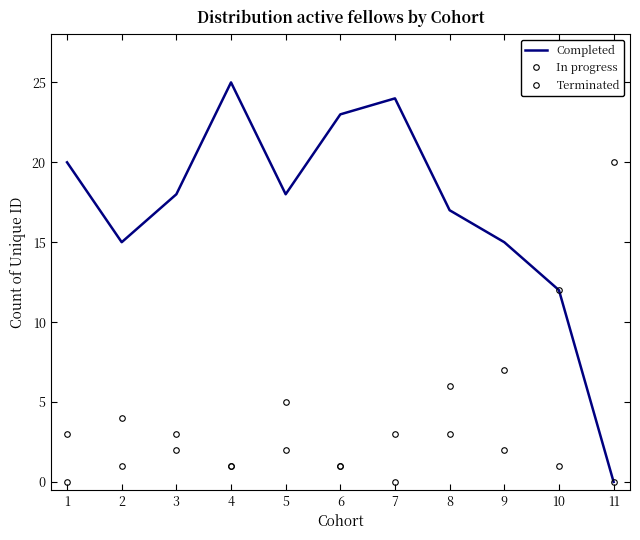

Does the chart have visible grid lines?

No